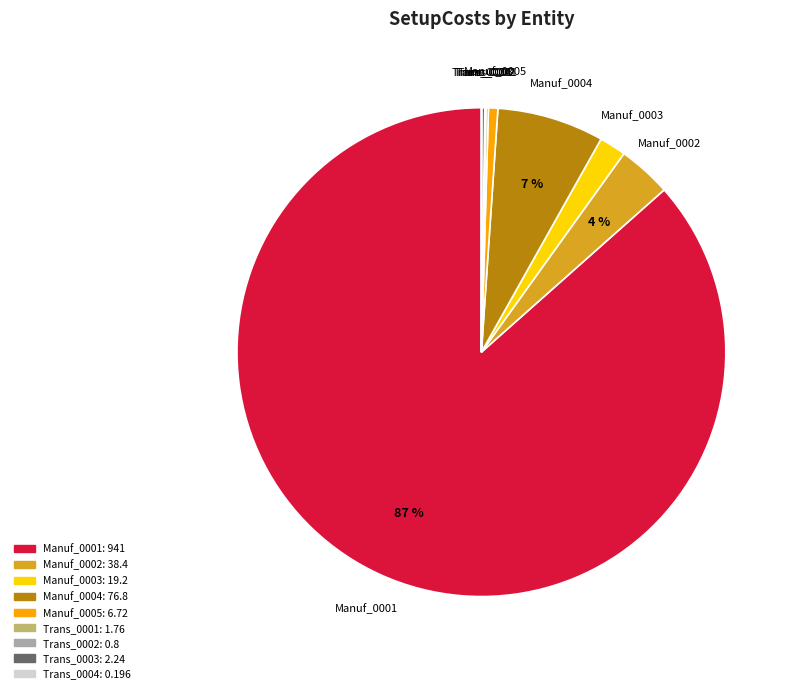

Which category has the biggest portion of the pie?

Manuf_0001